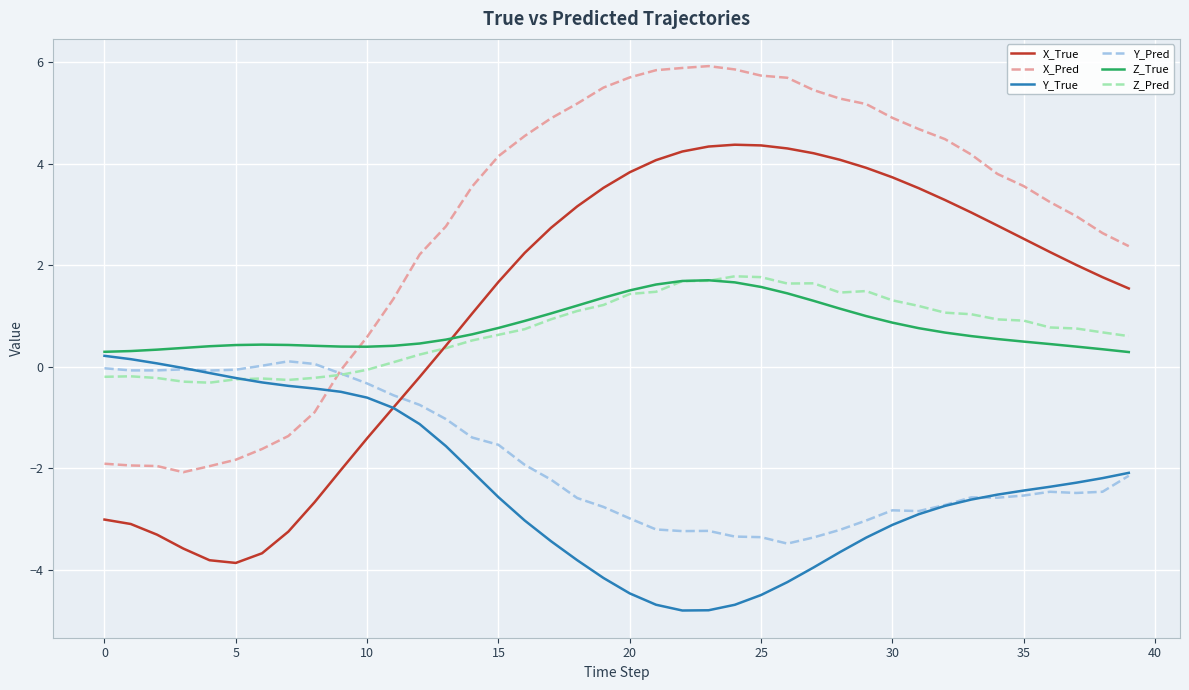

In X_True, how many points are higher than both neighbors (excluding endpoints)?

1